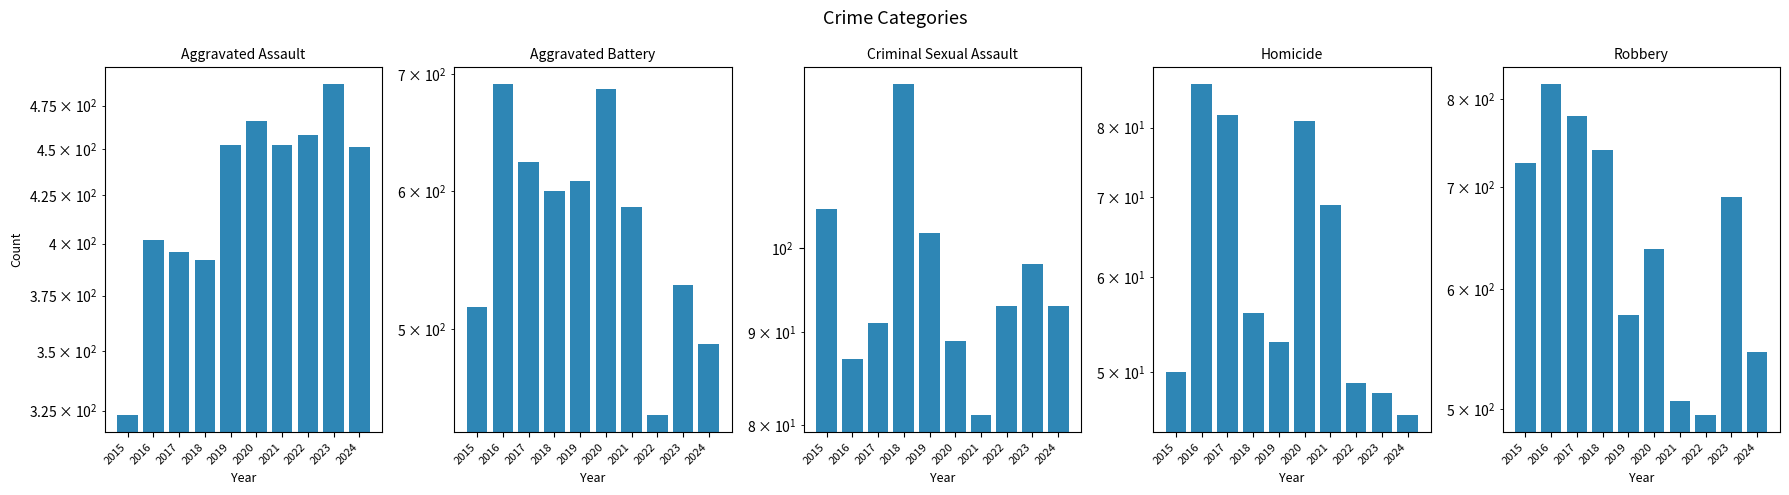

What is the sum of all Aggravated Battery values?

5776